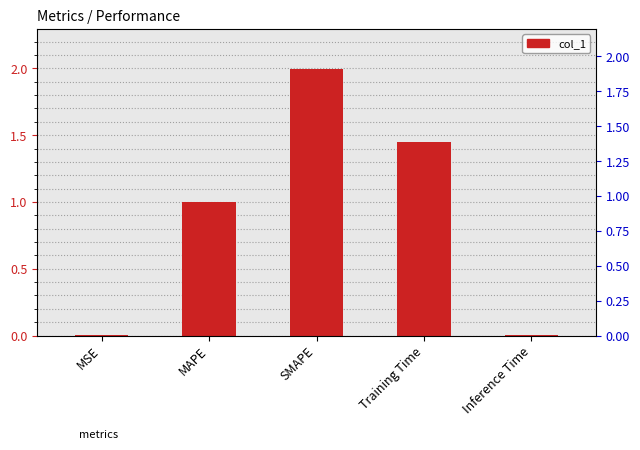

Rank the categories by value from lowest to highest.

MSE, Inference Time, MAPE, Training Time, SMAPE